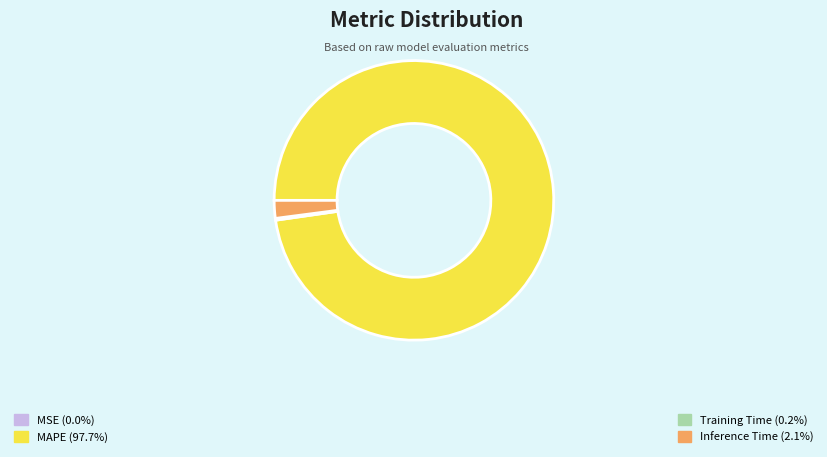

Does any single category account for the majority?

Yes